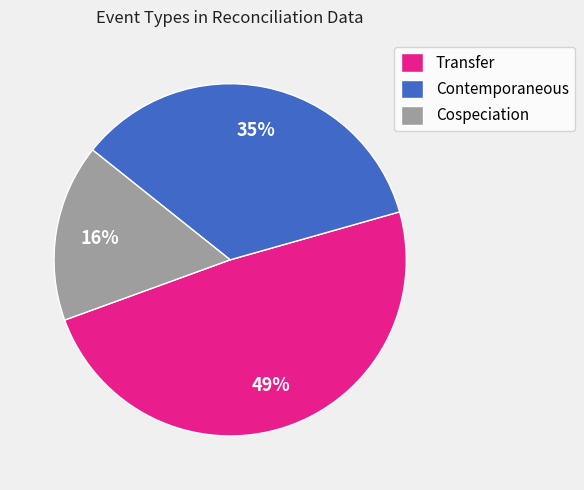

To the nearest percent, what is the average slice percentage?

33%